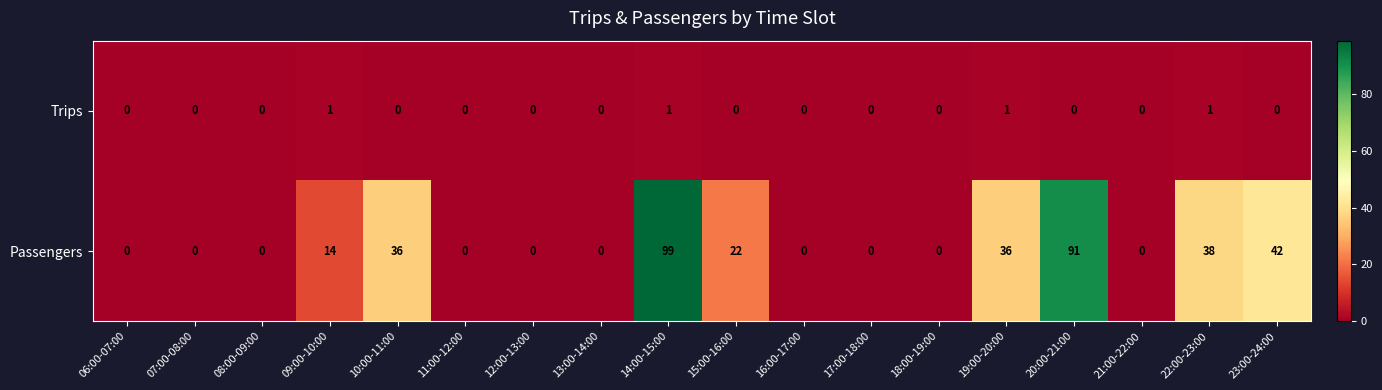

Count the number of data series in this chart.

2